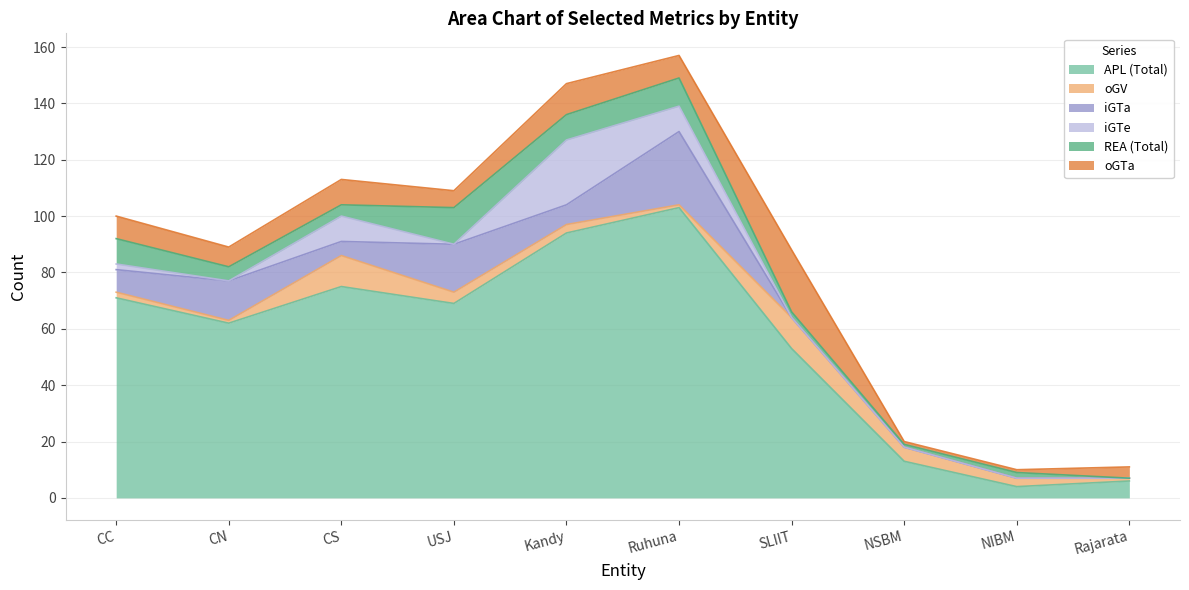

At NSBM, list the series in order from largest to smallest.

APL (Total), oGV, REA (Total), oGTa, iGTa, iGTe